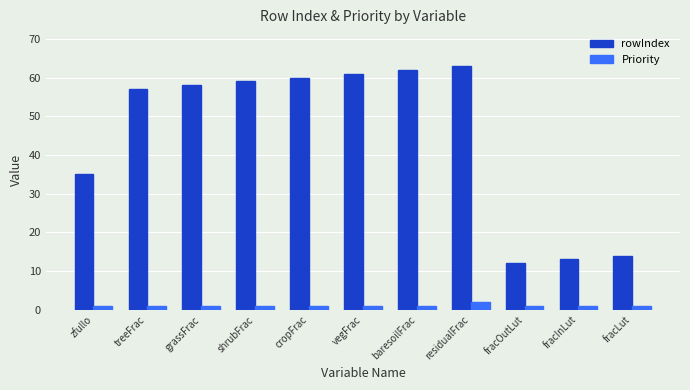

Reading left to right, what are all the values shown in this chart?

rowIndex: zfullo=35	treeFrac=57	grassFrac=58	shrubFrac=59	cropFrac=60	vegFrac=61	baresoilFrac=62	residualFrac=63	fracOutLut=12	fracInLut=13	fracLut=14
Priority: zfullo=1	treeFrac=1	grassFrac=1	shrubFrac=1	cropFrac=1	vegFrac=1	baresoilFrac=1	residualFrac=2	fracOutLut=1	fracInLut=1	fracLut=1